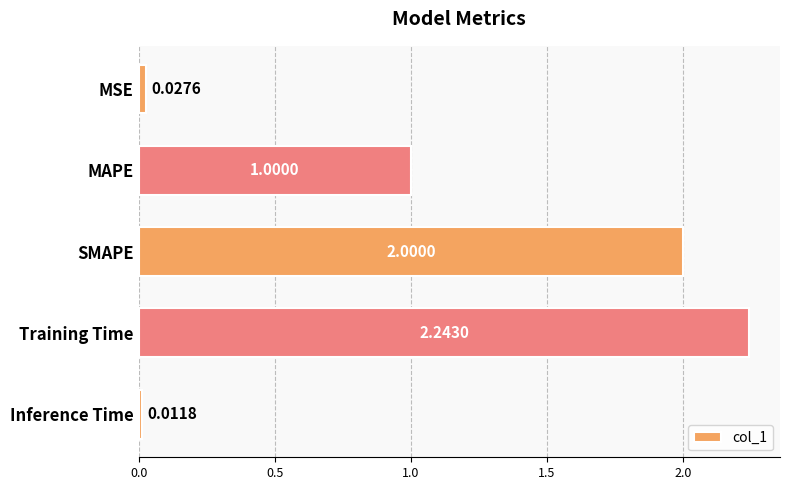

Where is the data nearest to the value 1?

MAPE